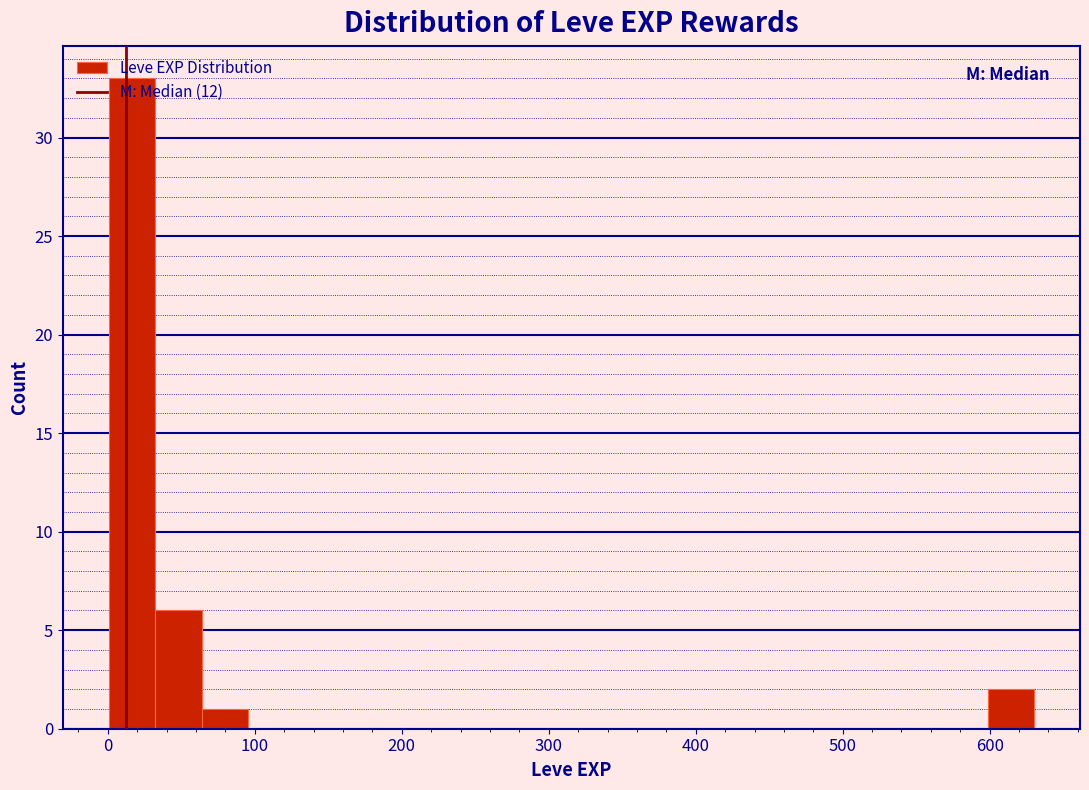

Read against the x-axis, roughly where is the centre of the tallest bar?

20